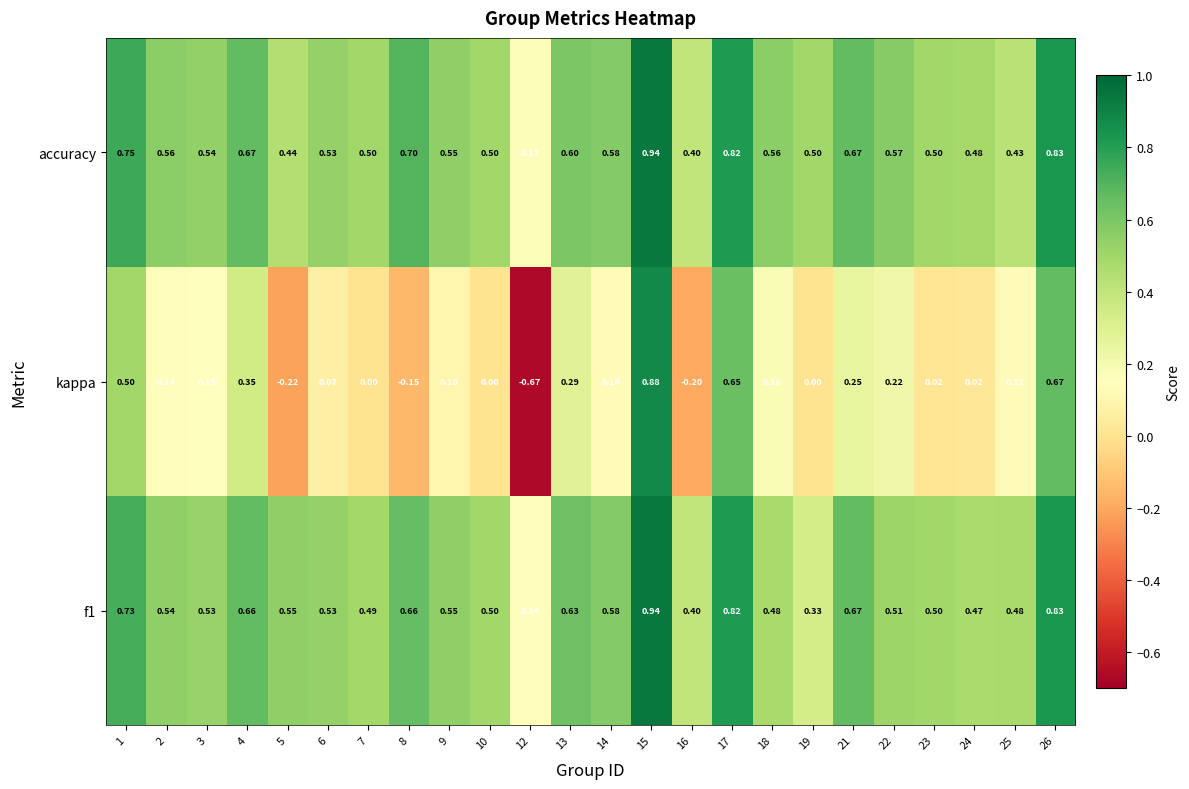

Which series has the widest spread of values?

kappa